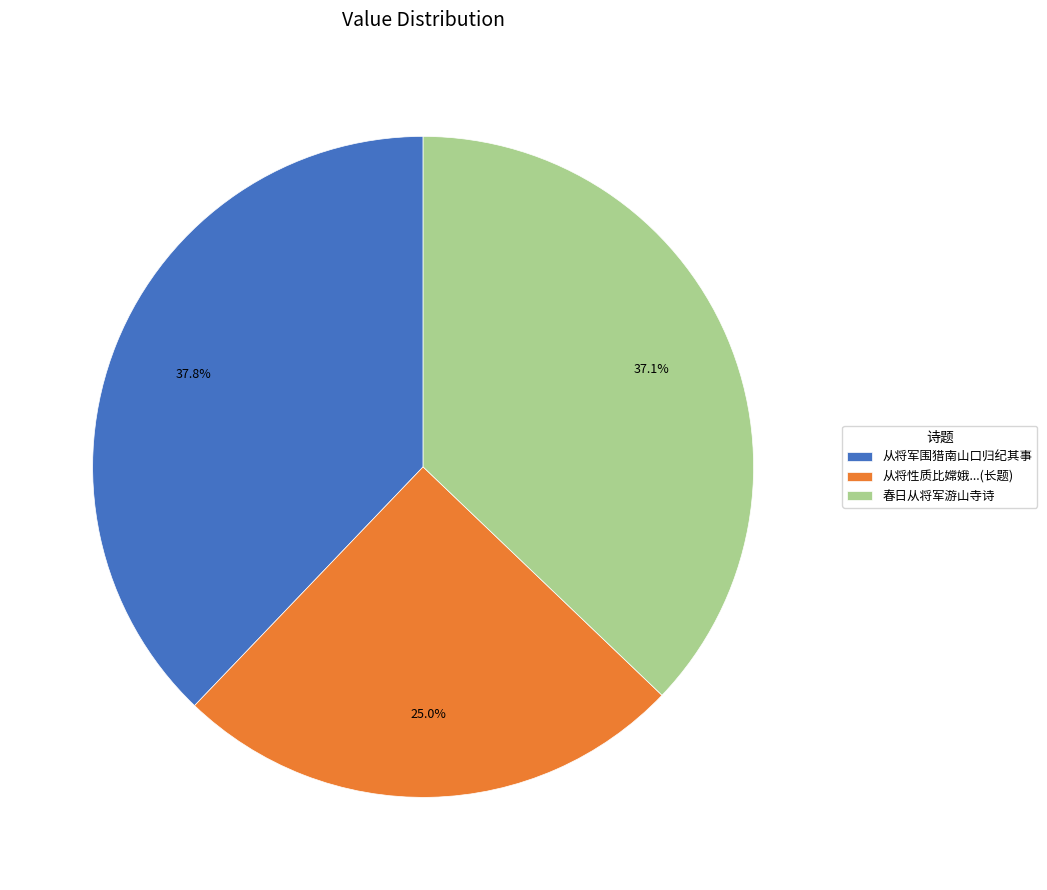

Which slice is the largest?

从将军围猎南山口归纪其事